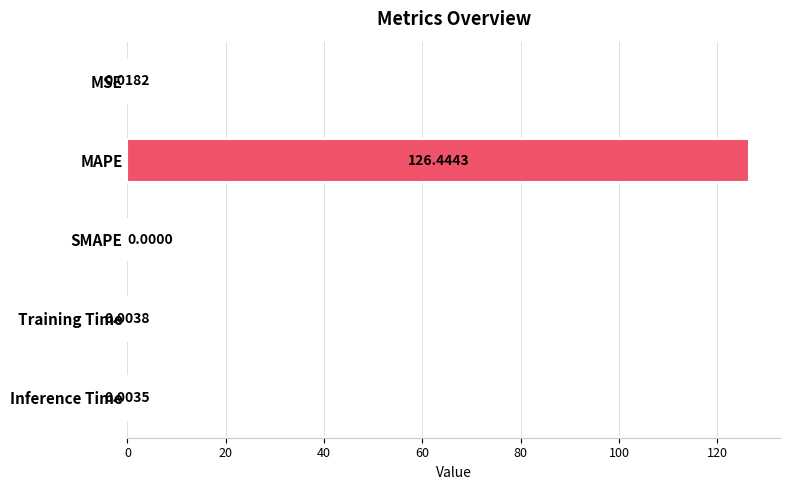

What is the sum of all values?

126.5